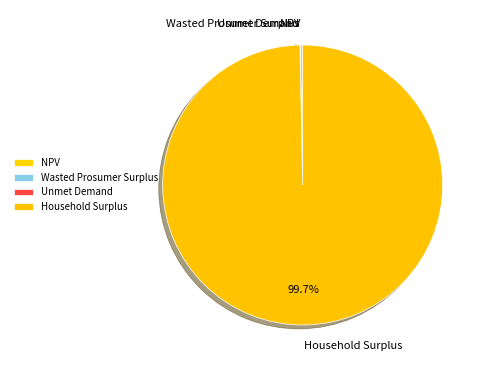

Which slice is the largest?

Household Surplus